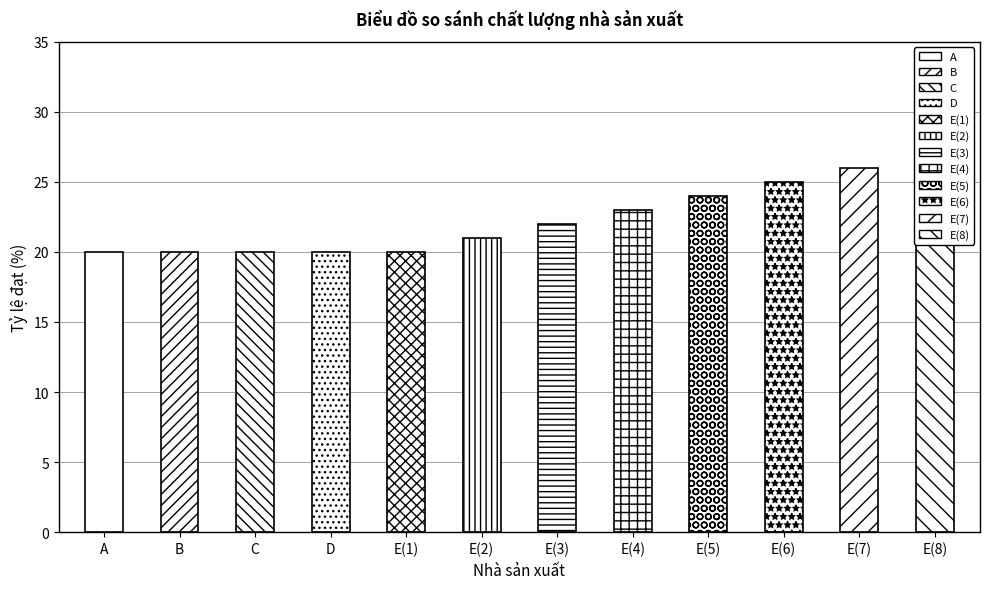

What is the sum of the values at E(2) and E(8)?

48